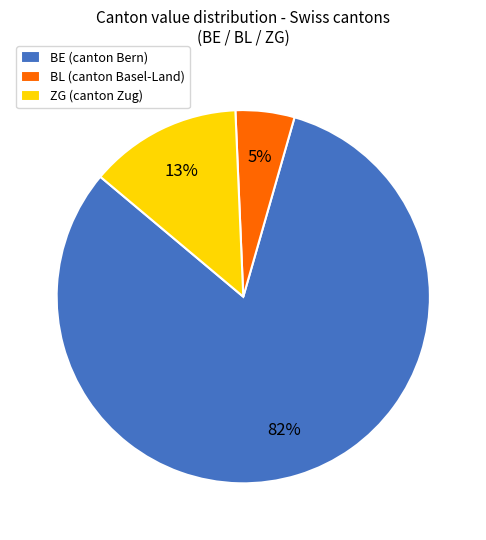

Do ZG and BE together represent more than half of the pie?

Yes